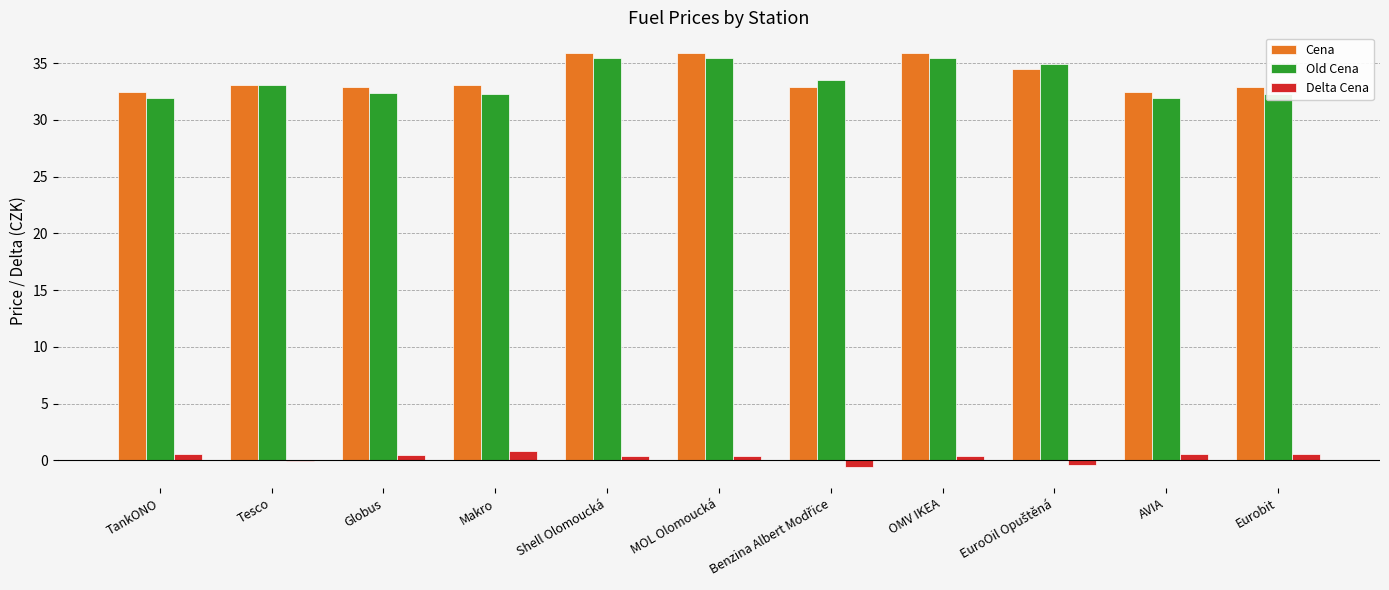

How many distinct data groups are displayed?

3